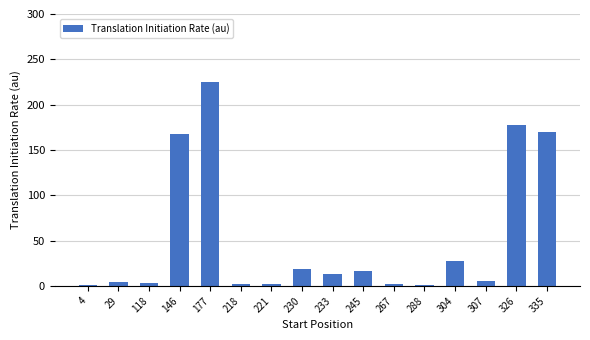

What is the sum of all values?

837.3